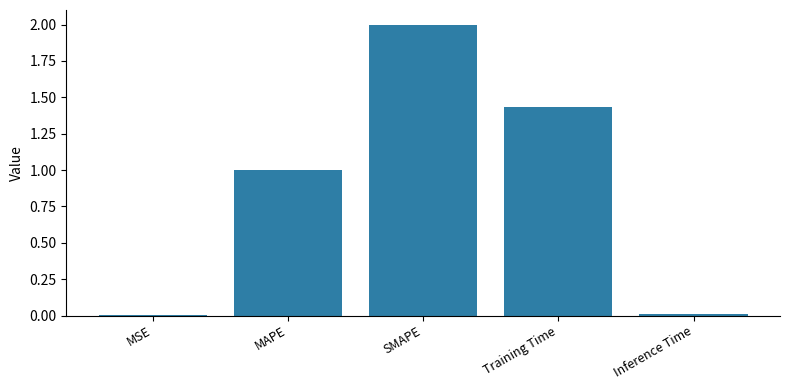

What is the maximum value shown in the chart?

2.0